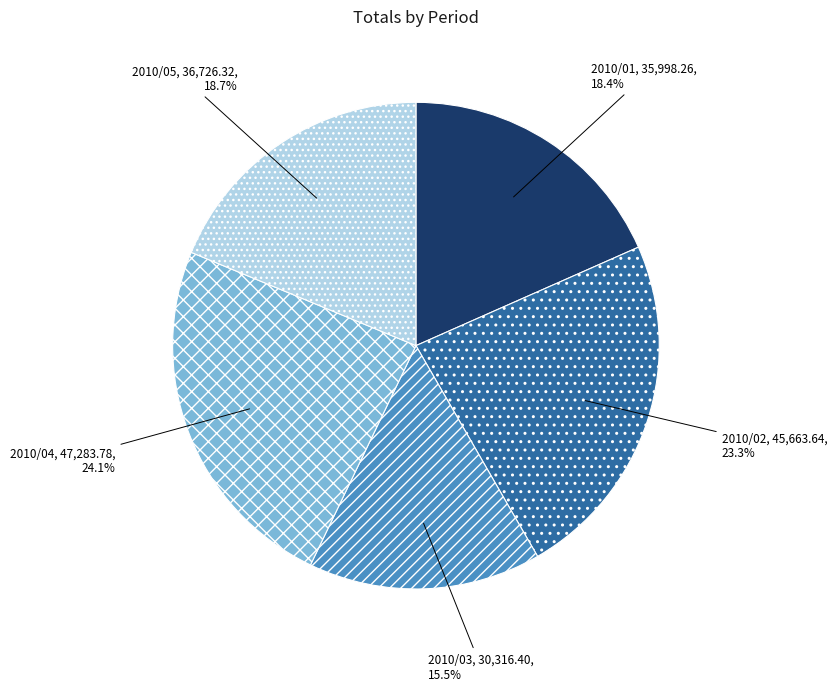

Which slice is the largest?

2010/04